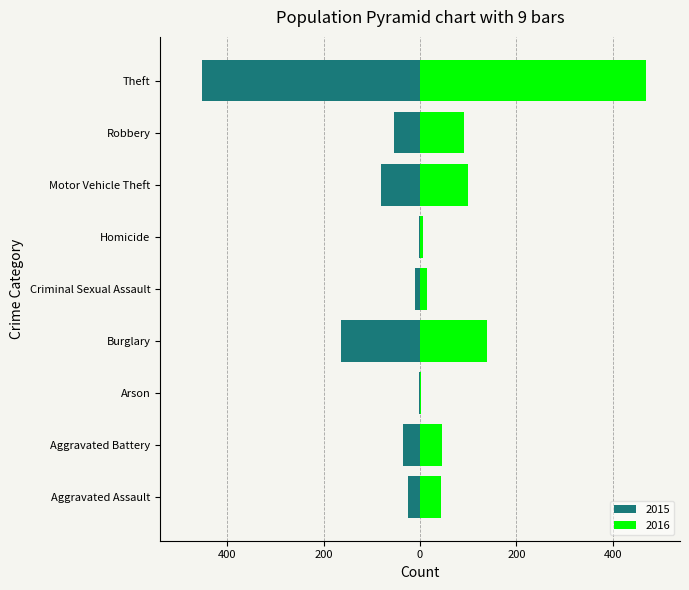

What is the approximate value of 2016 at Arson?

3